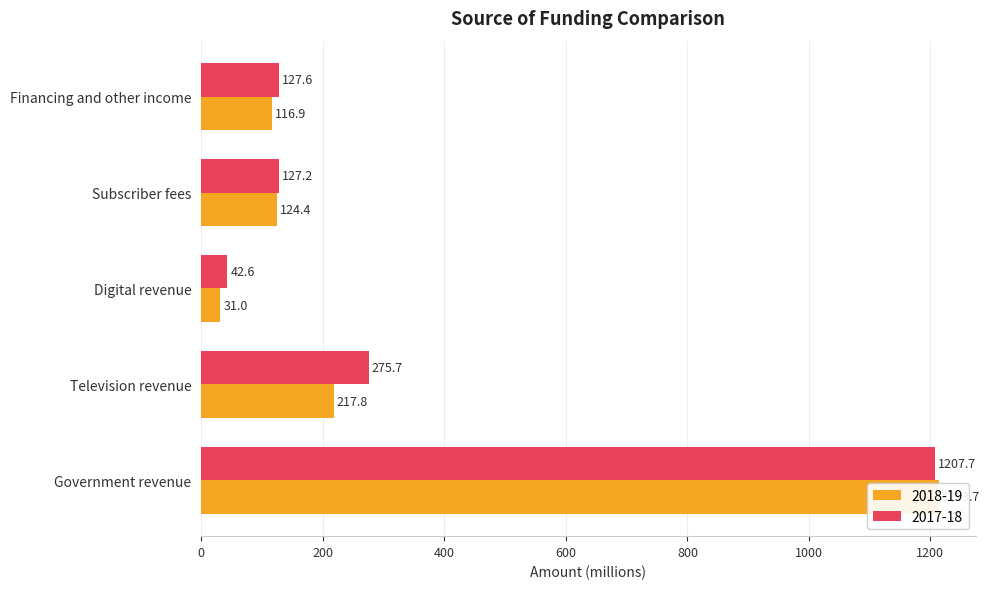

Does the chart contain any negative values?

No